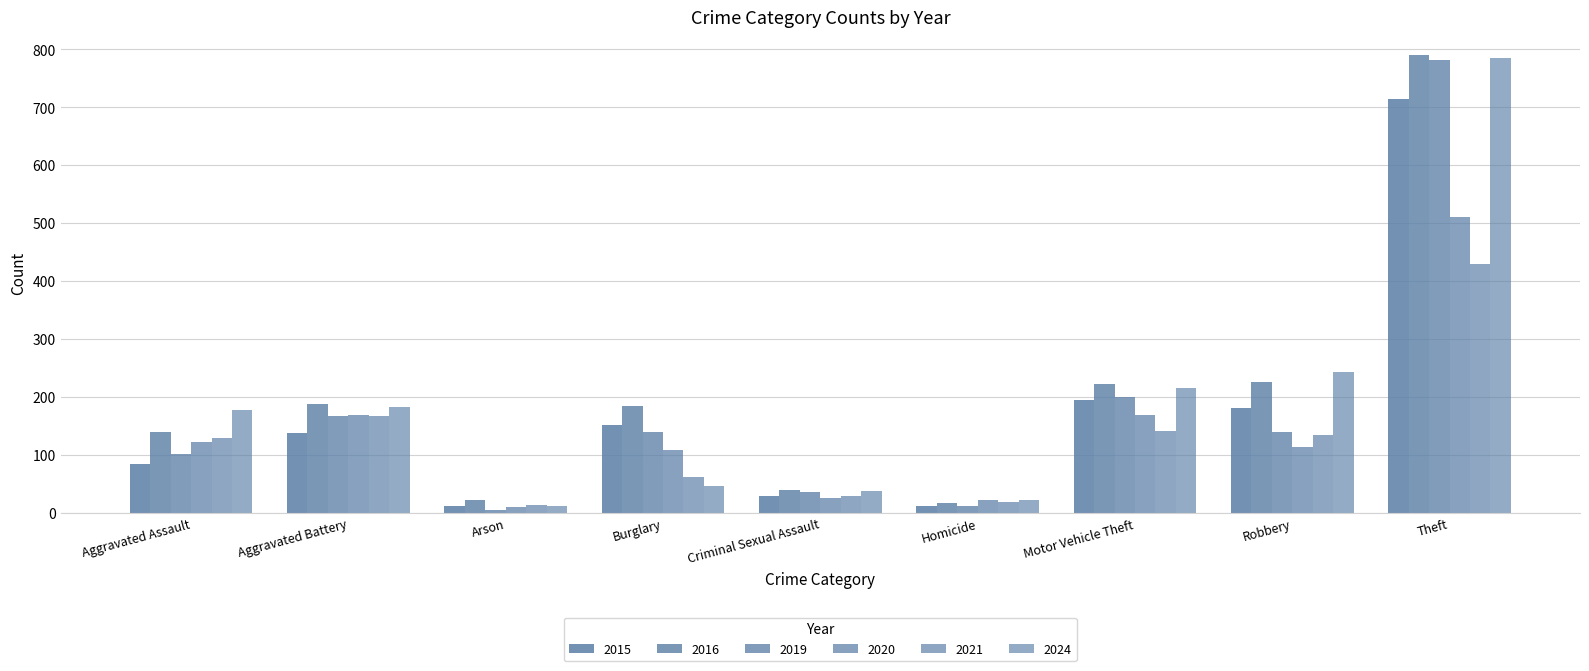

Are the bars grouped side by side (vs. stacked)?

Yes